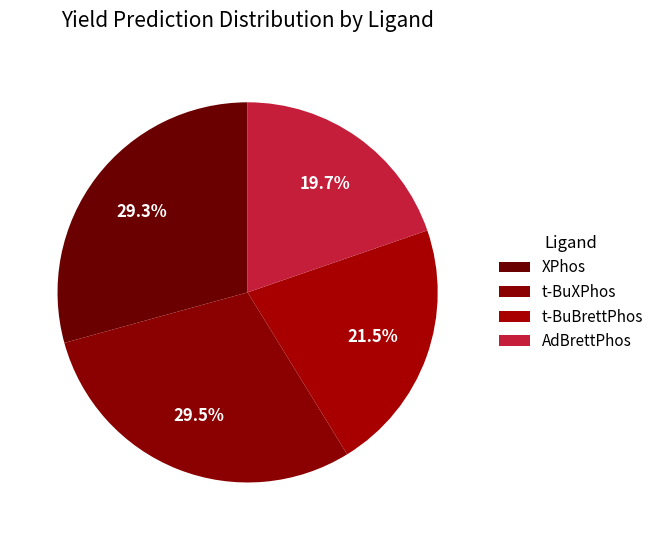

How many segments does this pie chart have?

4